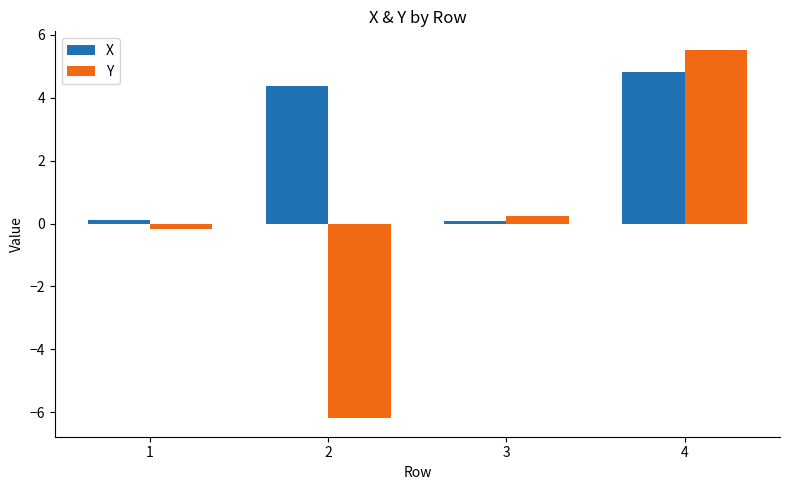

Where does the Y series first go above 0?

3